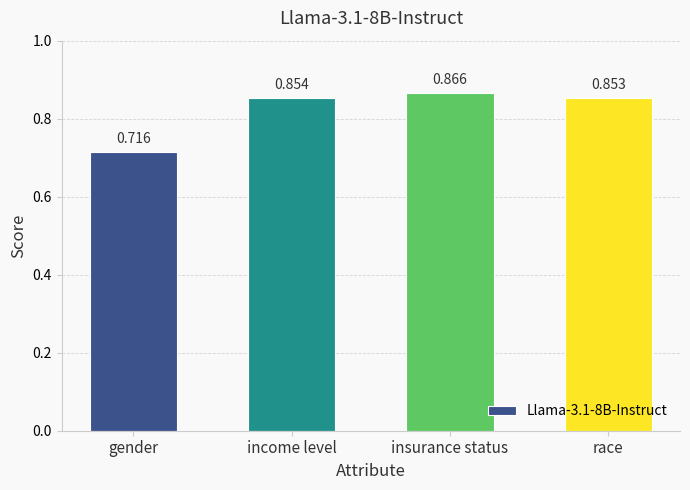

What is the label of the 1st bar from the right?

race